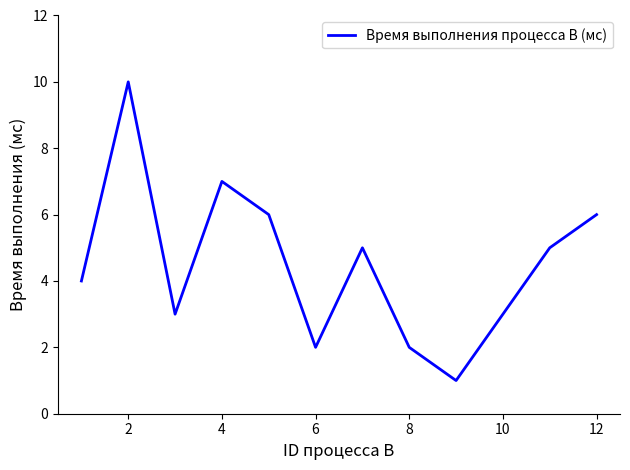

What is the greatest value displayed?

10